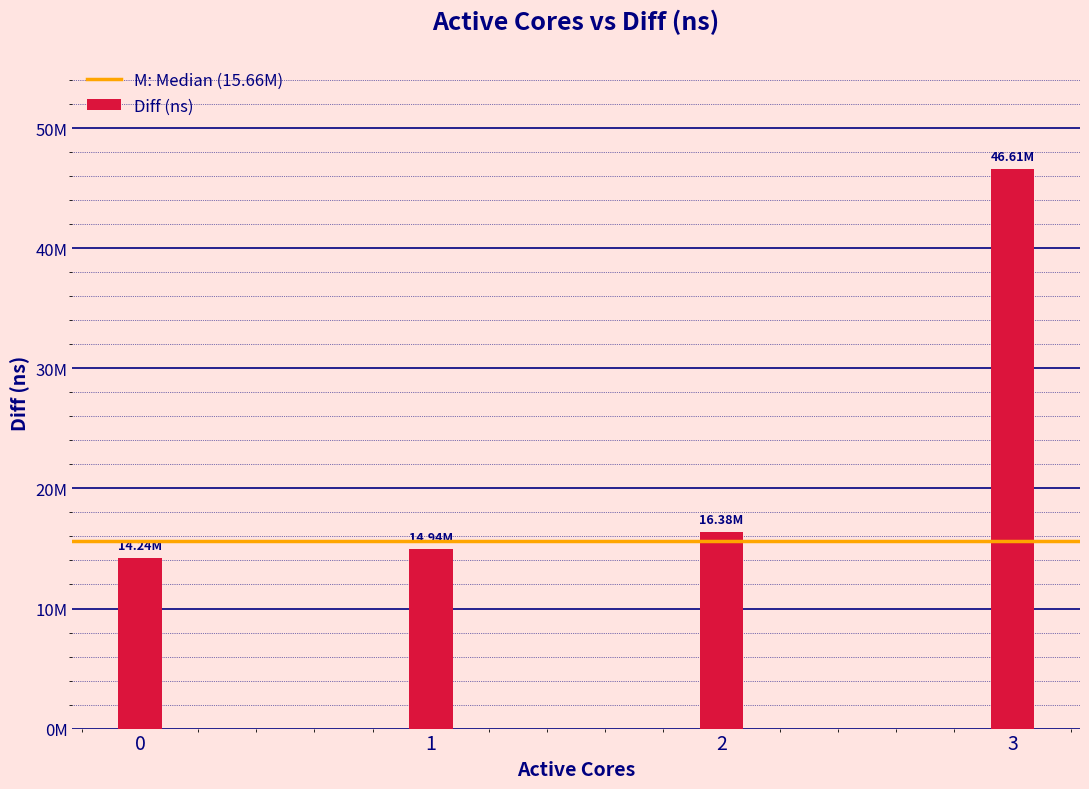

Reading left to right, transcribe all the data shown in this chart.

0=14238283	1=14942823	2=16376096	3=46606057